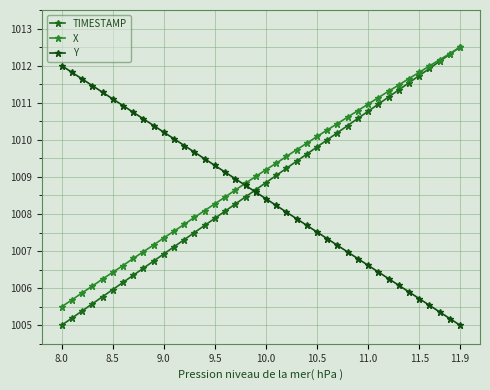

How many values in the Y series exceed 1008?

23